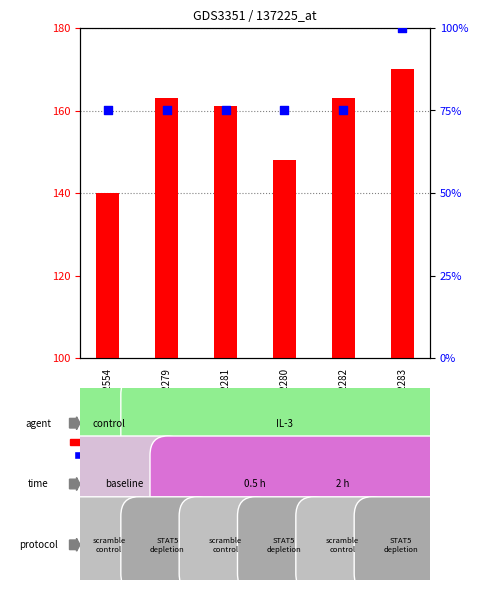

At which category is the sum across all series the highest?

GSM262283